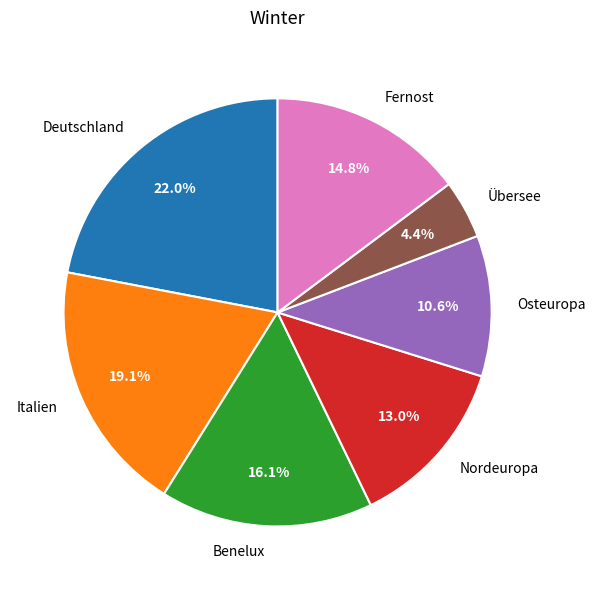

To the nearest percent, what is the combined percentage of Fernost and Italien?

34%